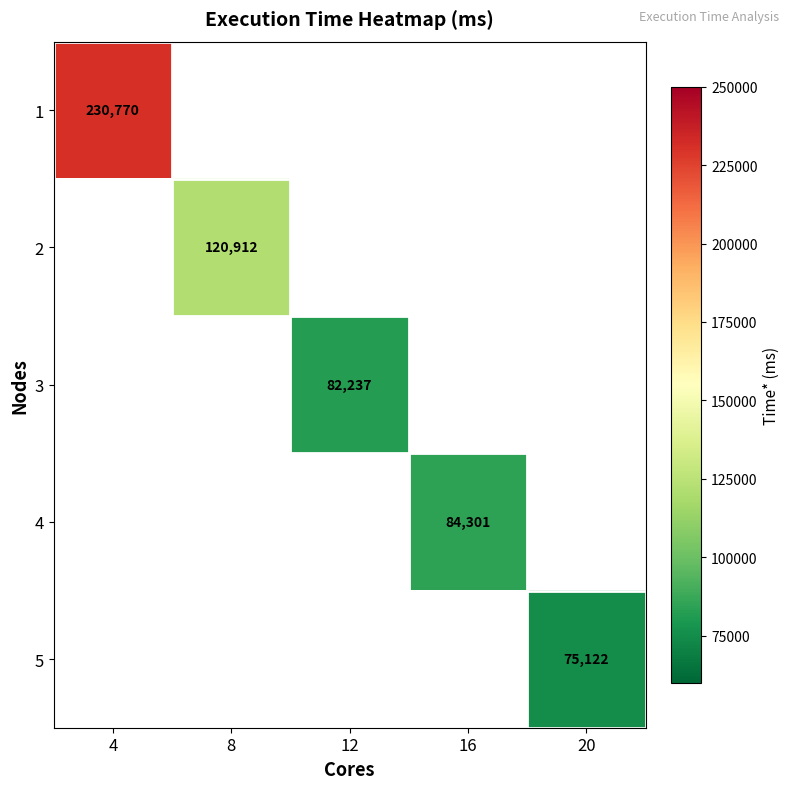

How many categories are shown in the chart?

5